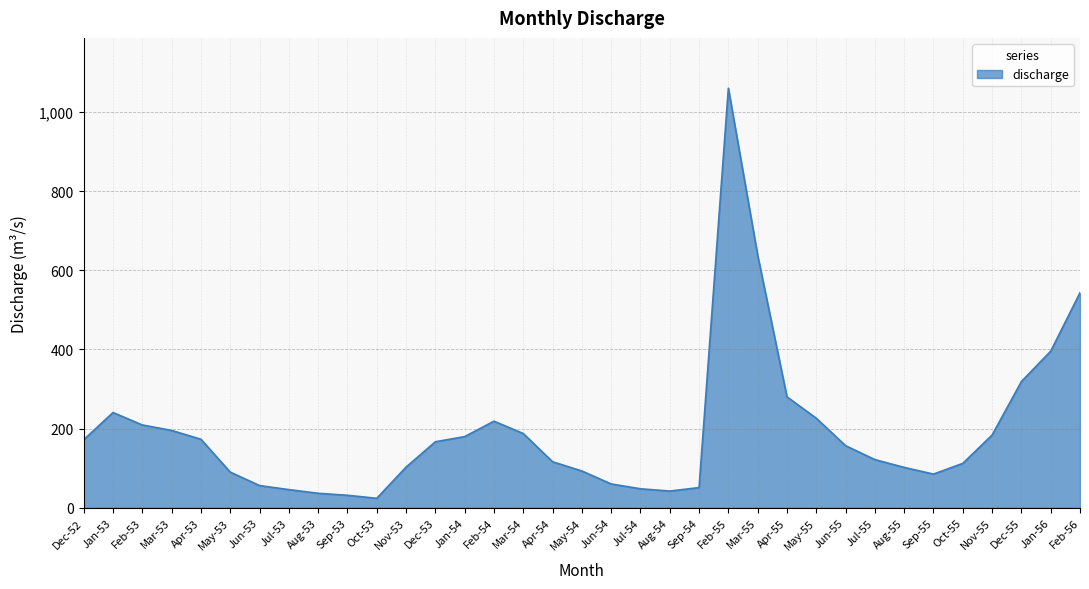

Between Apr-53 and Nov-55, which is larger?

Nov-55